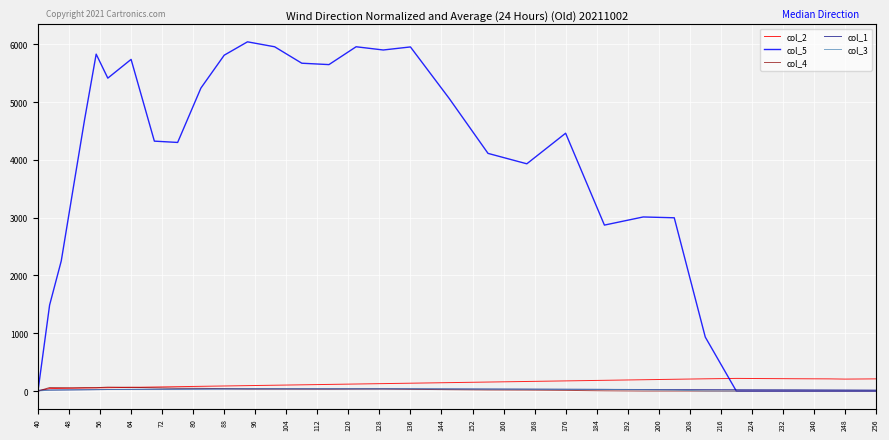

Which series has the largest total across all categories?

col_5